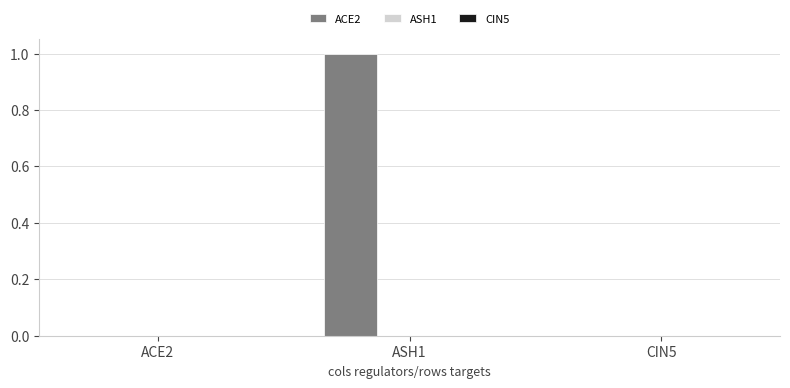

What is the change in value from ACE2 to ASH1?

+1